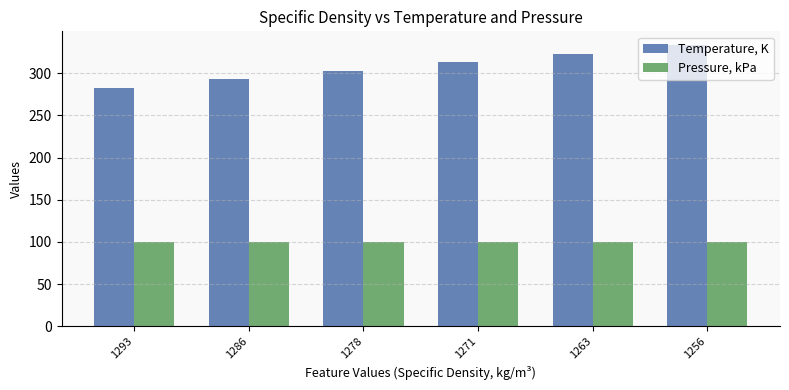

Which category has the highest value across all series?

1256